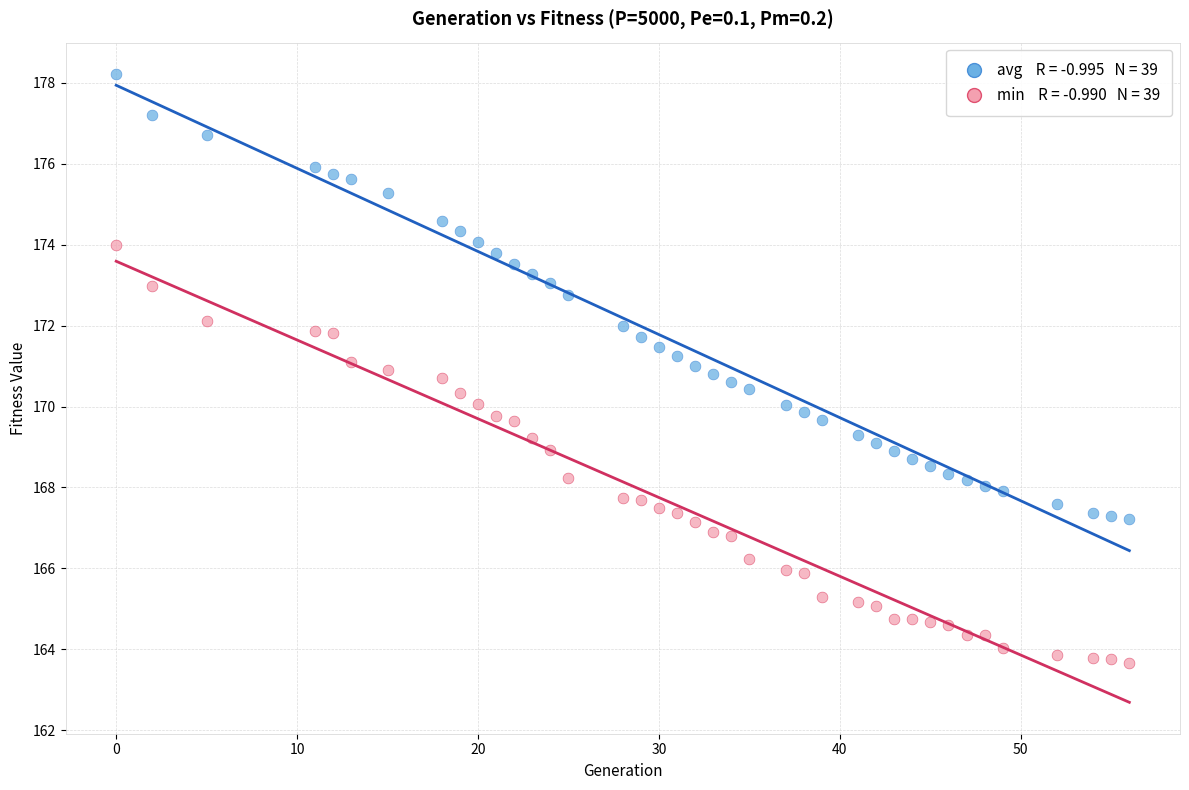

Across all data points, what is the range of X values (max minus min)?

56.0